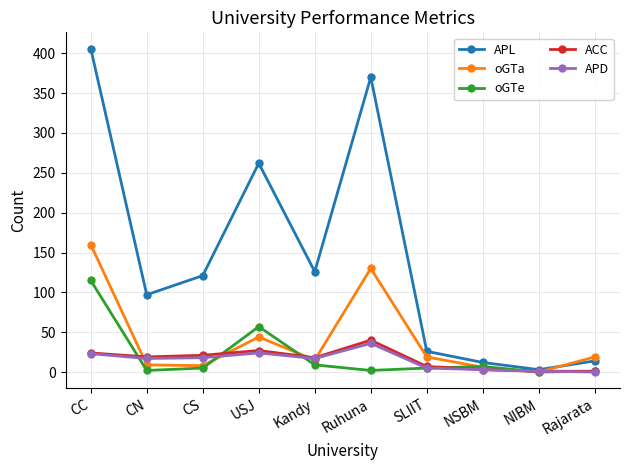

Which label corresponds to the largest value in the chart?

CC